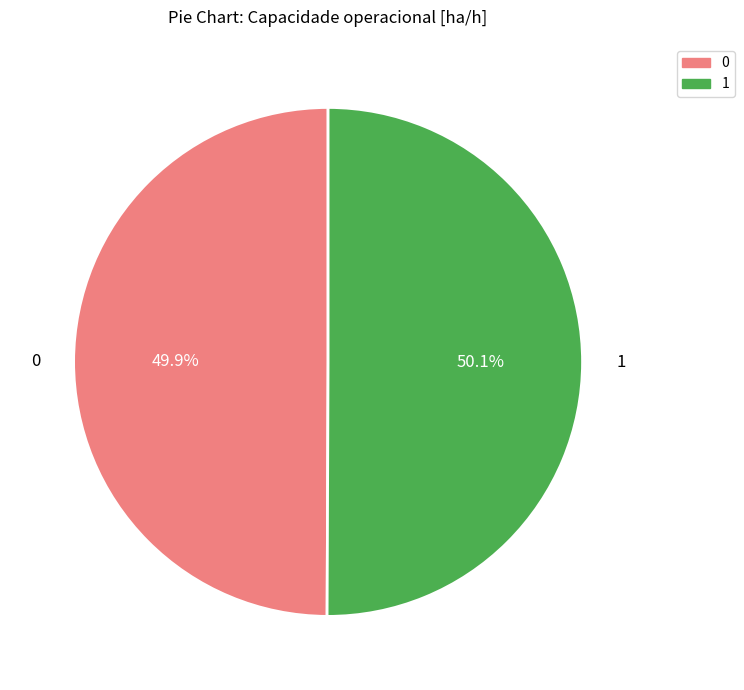

Is there a majority slice in this chart?

Yes